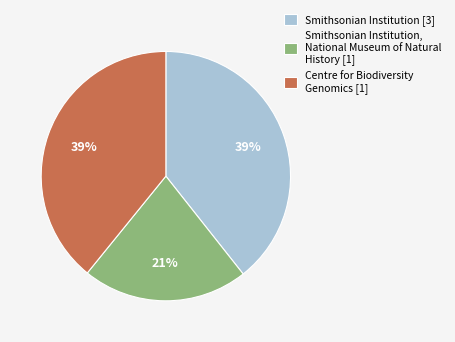

Is there any slice that represents more than half of the pie?

No